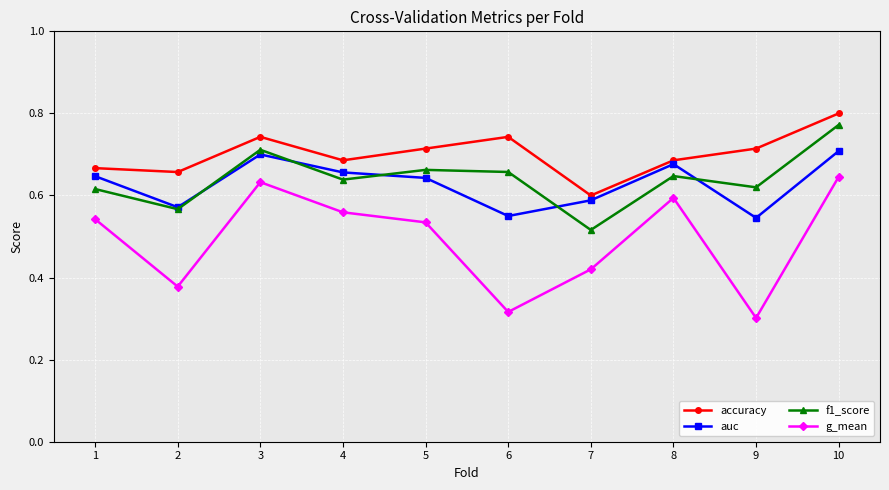

Is the value of auc at 7 greater than the value of accuracy at 2?

No